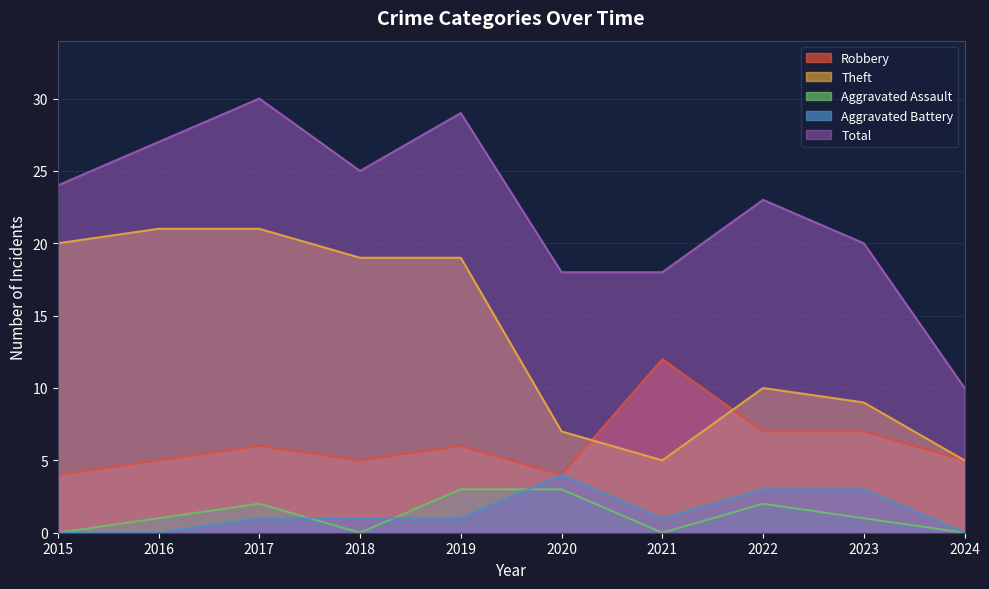

At which category does Robbery reach its first local valley?

2018